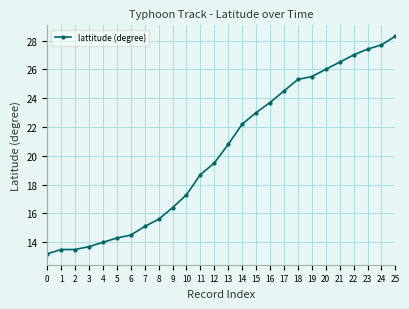

What is the greatest value displayed?

28.3